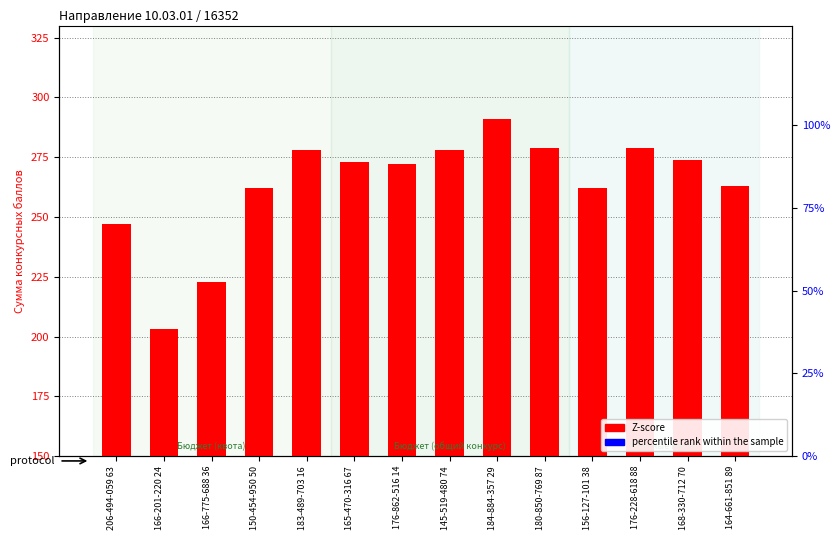

At which label does Z-score first exceed 273?

183-489-703 16